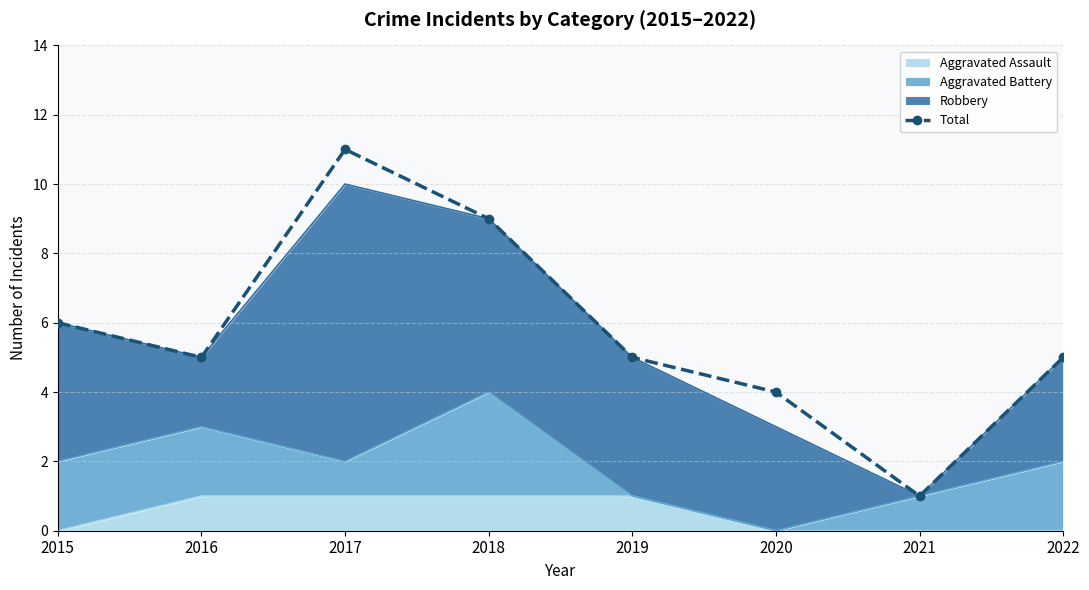

What is the ratio of the value at 2022 to the value at 2016?

1.0